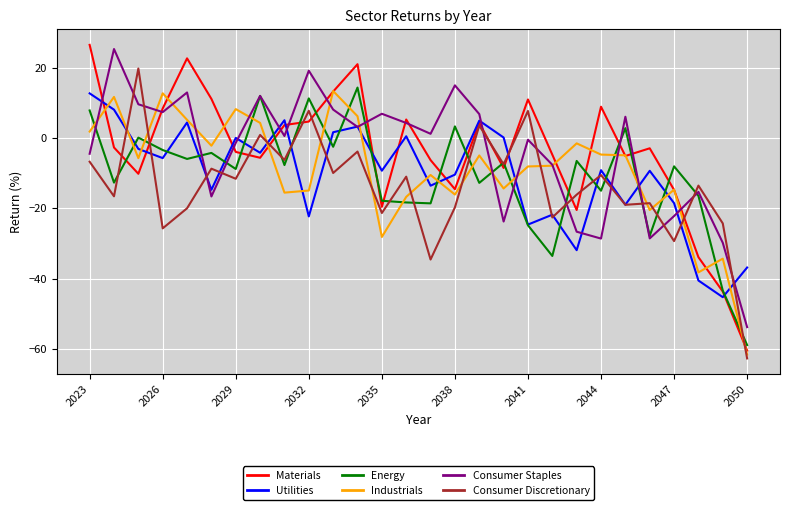

What is the minimum value for Industrials?

-61.6